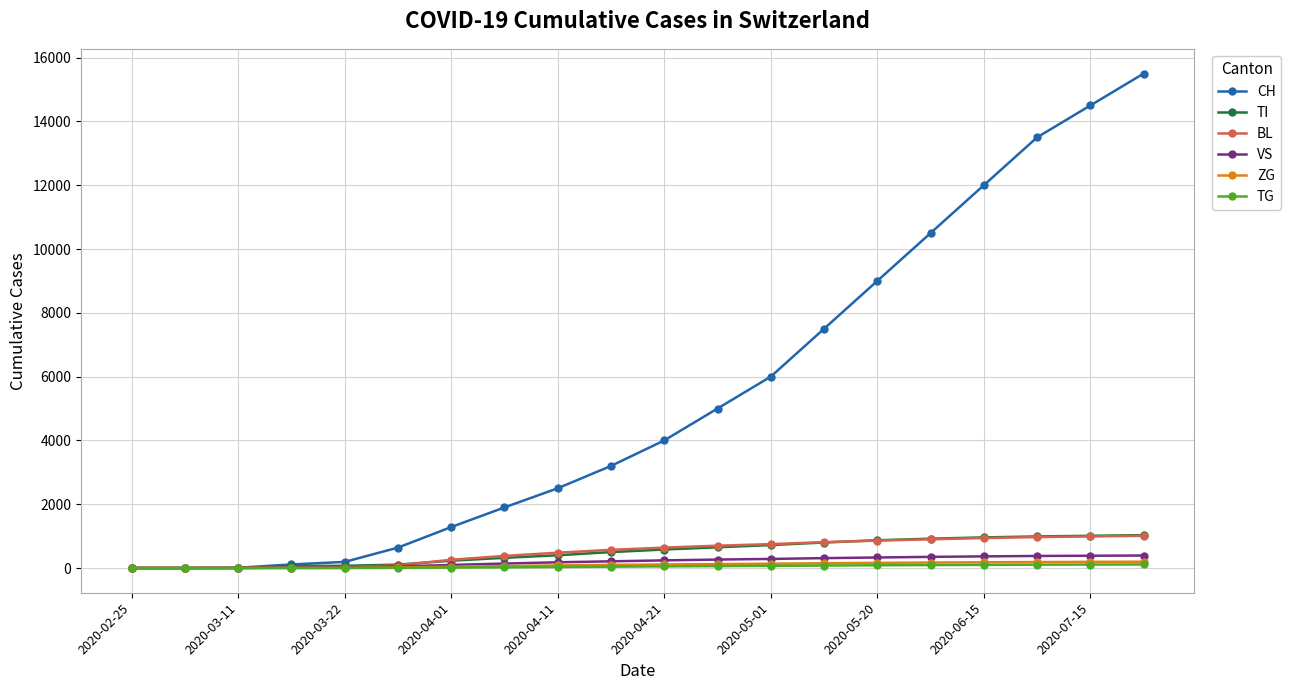

How many values in the ZG series are below 112?

10